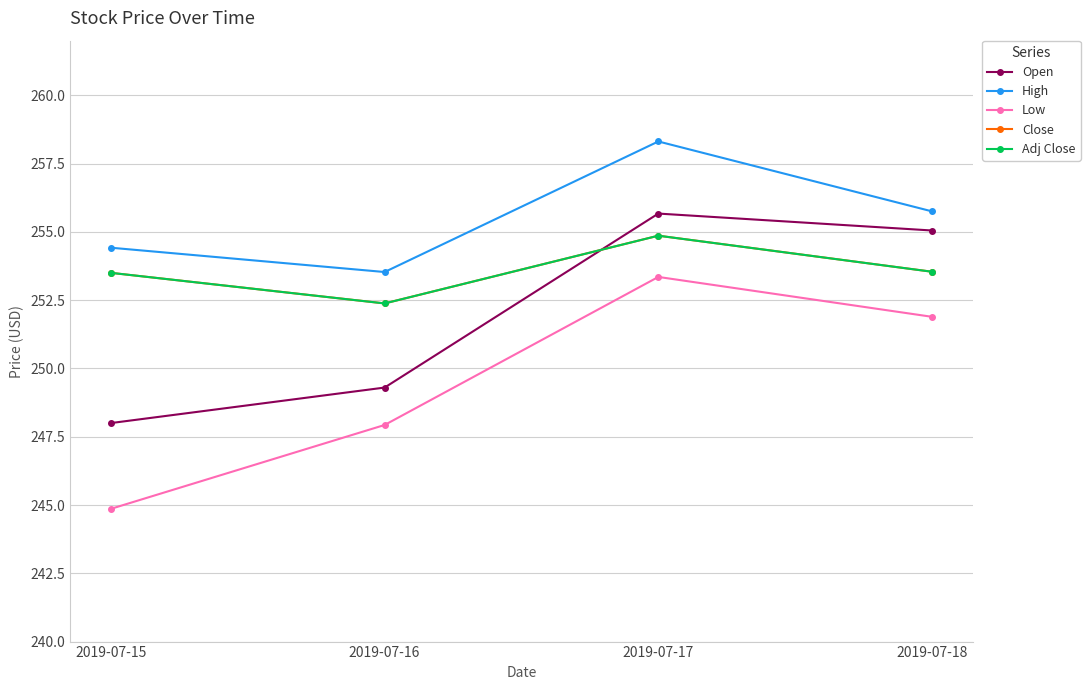

How many interior local valleys does the High series have?

1